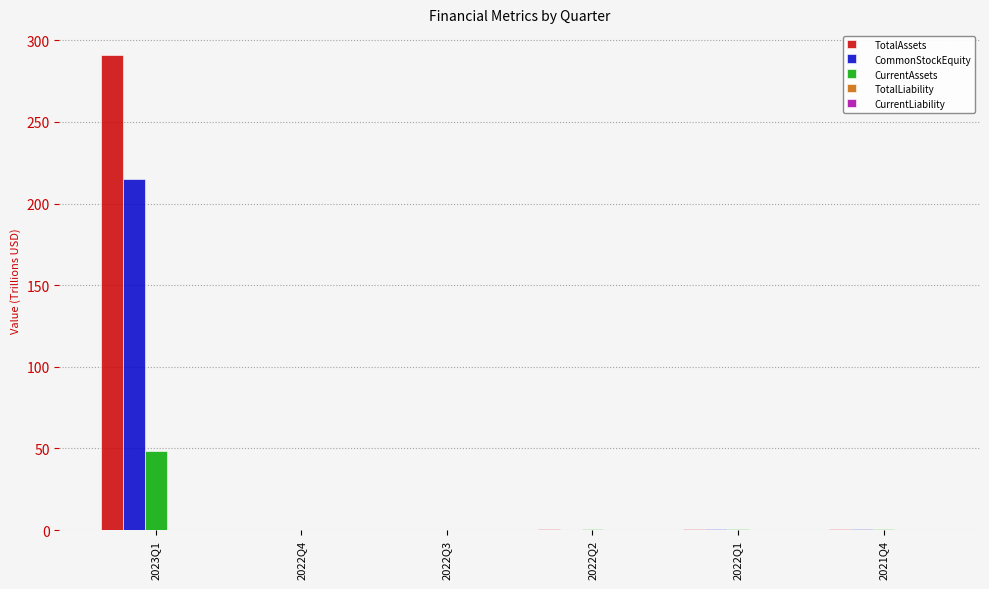

What is the sum of all CurrentAssets values?

49.7